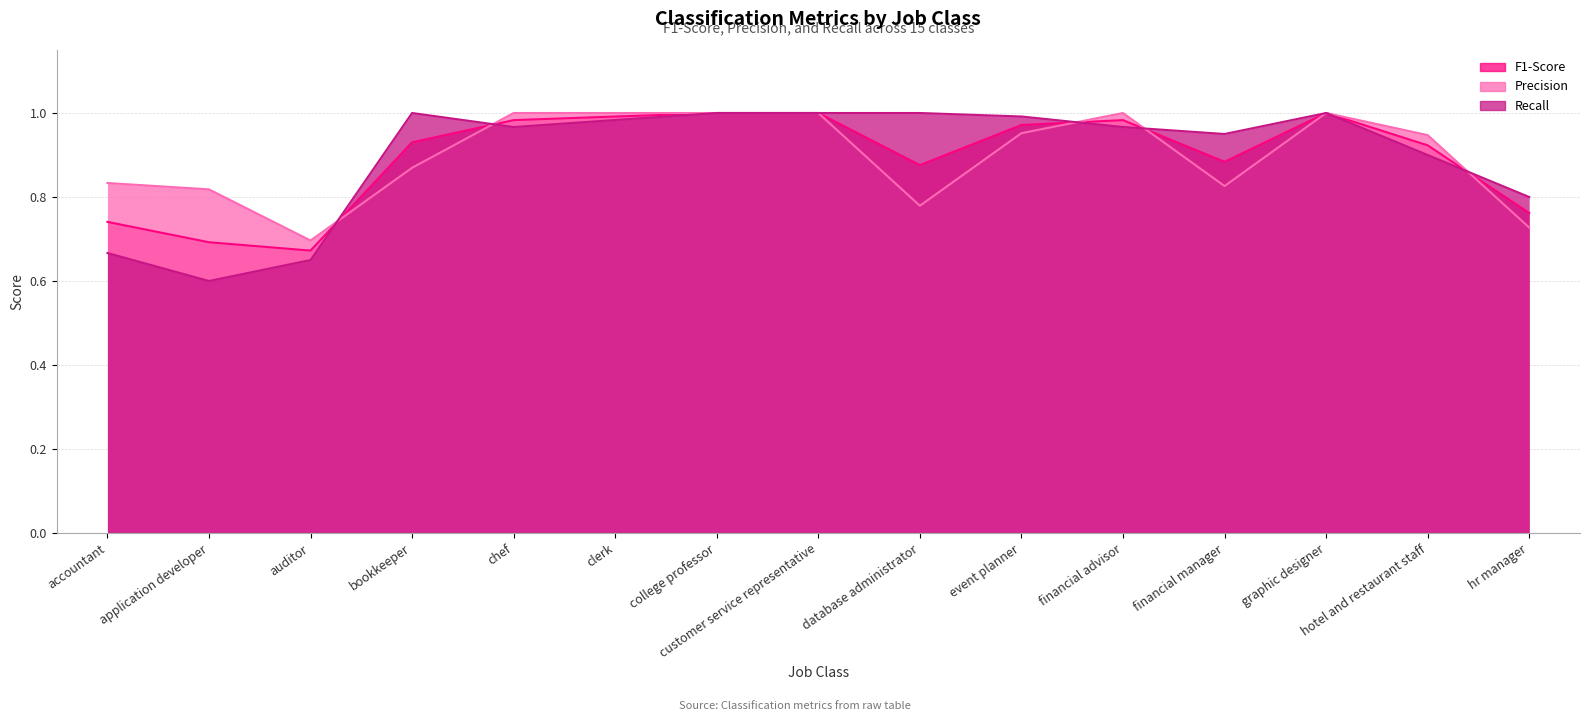

What is the label of the 15th point from the left?

hr manager